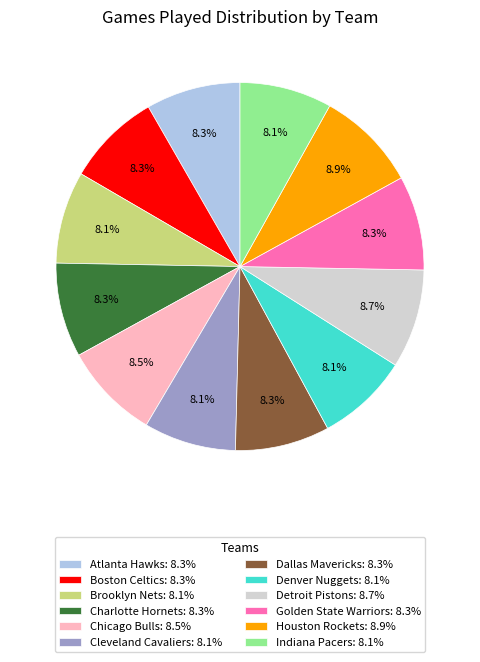

How much of the chart is everything except Charlotte Hornets?

91.7%